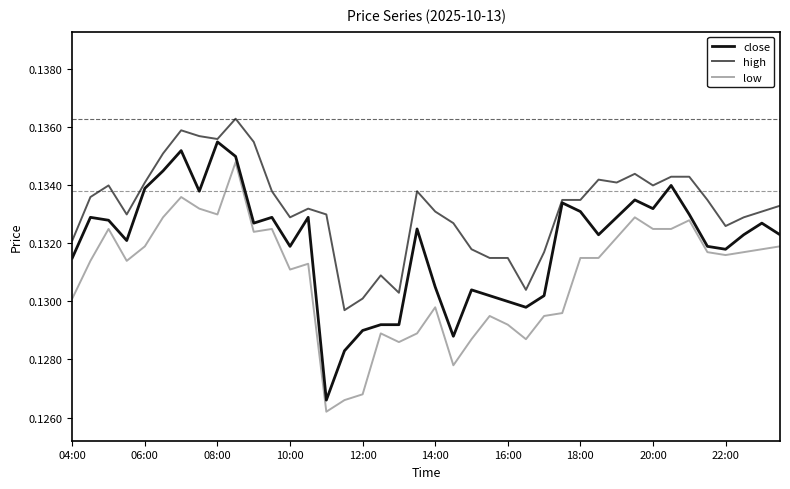

List the series in order of their peak value, lowest first.

low, close, high